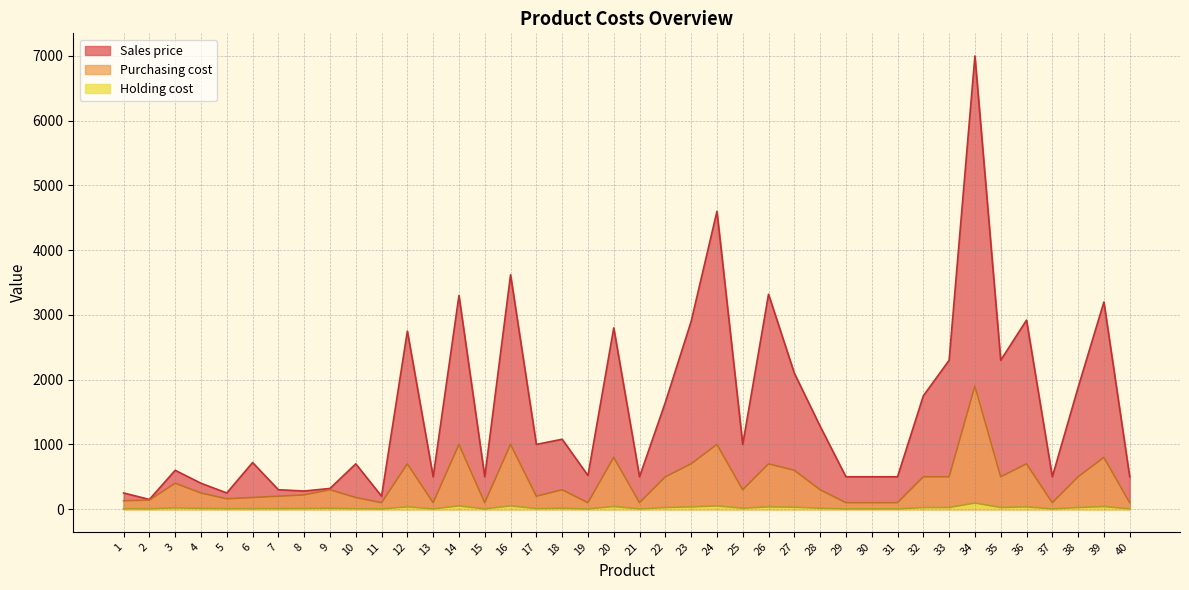

Reading right to left, what are all the values shown in this chart?

Sales price: 500.0	3200.0	1880.0	500.0	2920.0	2300.0	7000.0	2300.0	1750.0	500.0	500.0	500.0	1280.0	2100.0	3320.0	1000.0	4600.0	2900.0	1650.0	500.0	2800.0	520.0	1080.0	1000.0	3620.0	500.0	3300.0	500.0	2750.0	200.0	700.0	320.0	280.0	300.0	720.0	250.0	400.0	600.0	150.0	250.0
Purchasing cost: 100.0	800.0	500.0	100.0	700.0	500.0	1900.0	500.0	500.0	100.0	100.0	100.0	300.0	600.0	700.0	300.0	1000.0	700.0	500.0	100.0	800.0	100.0	300.0	200.0	1000.0	100.0	1000.0	100.0	700.0	100.0	180.0	300.0	220.0	200.0	180.0	160.0	250.0	400.0	140.0	130.0
Holding cost: 5.0	40.0	25.0	5.0	35.0	25.0	95.0	25.0	25.0	5.0	5.0	5.0	15.0	30.0	35.0	15.0	50.0	35.0	25.0	5.0	40.0	5.0	15.0	10.0	50.0	5.0	50.0	5.0	35.0	5.0	9.0	15.0	11.0	10.0	9.0	8.0	12.5	20.0	7.0	6.5